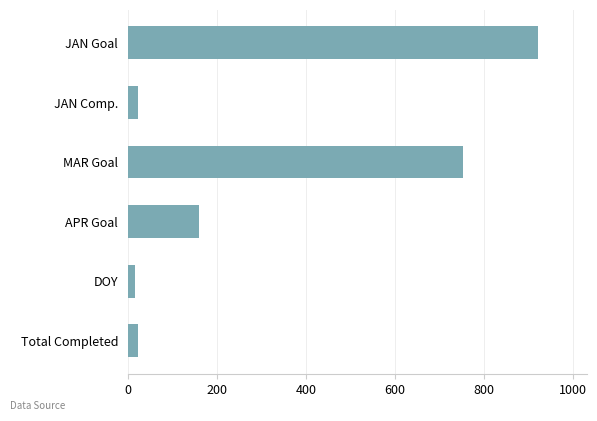

What is the smallest value displayed?

15